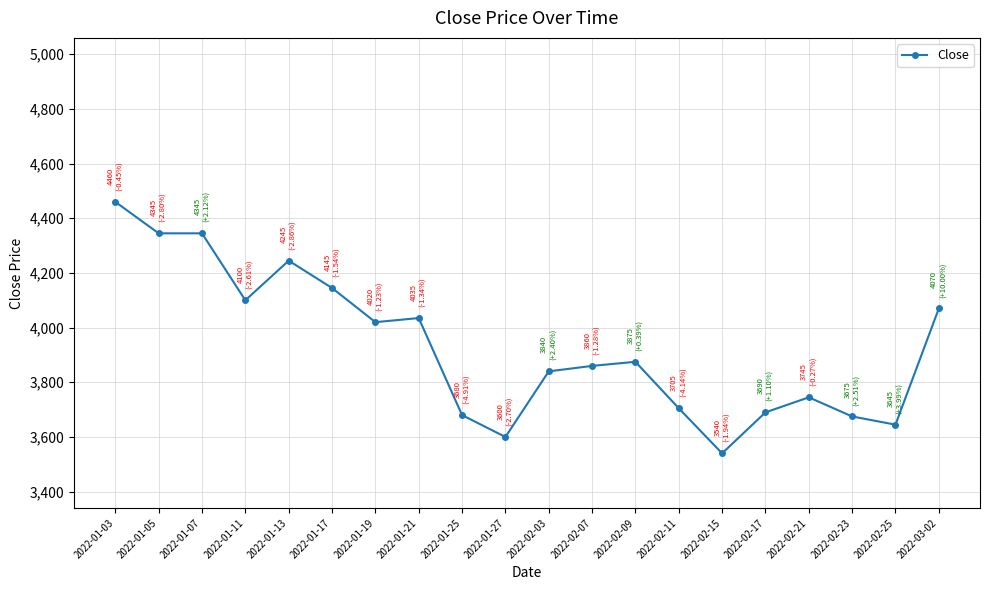

What is the minimum value shown in the chart?

3540